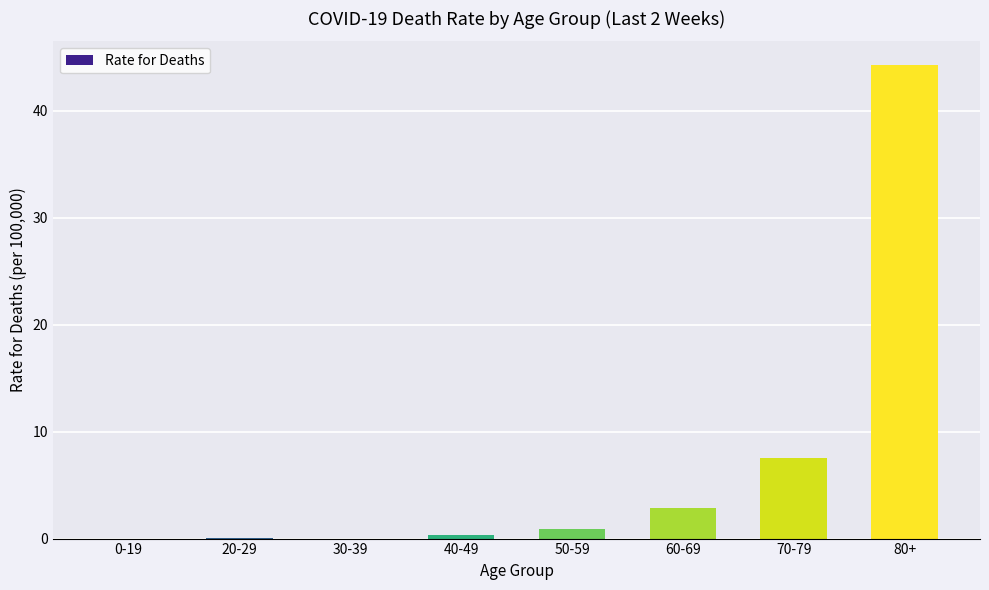

The chart shows a value of 13.0 at 70-79. True or false?

False